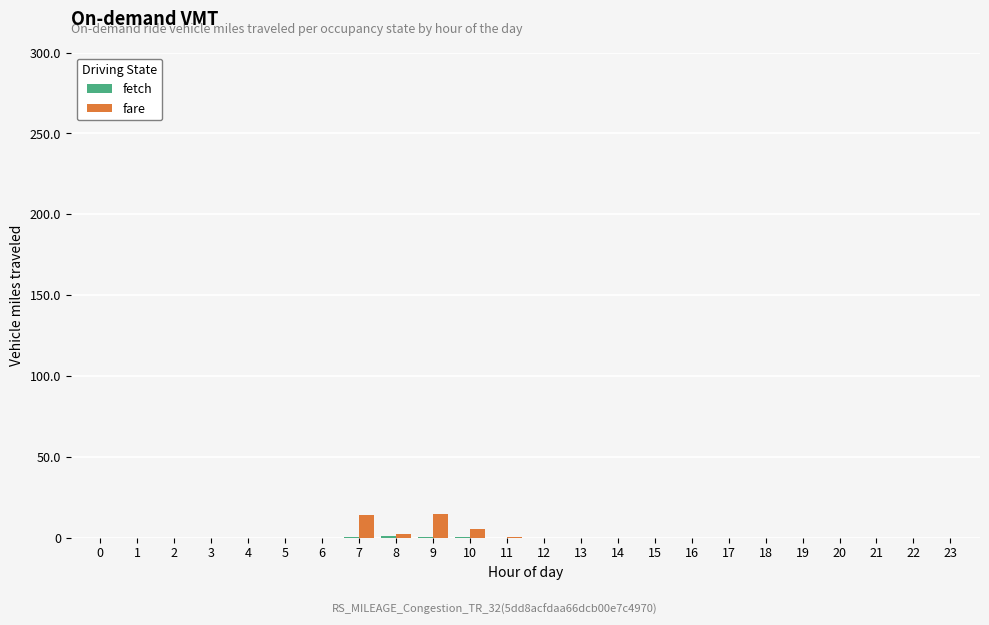

The fare series shows 0.0 at 14. True or false?

True